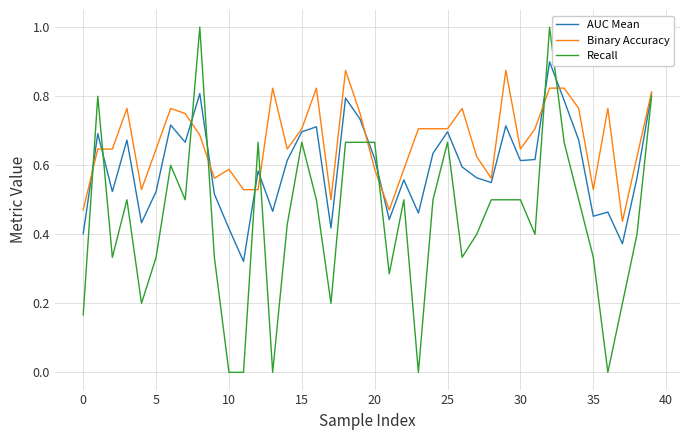

What is the maximum value shown in the chart?

1.0